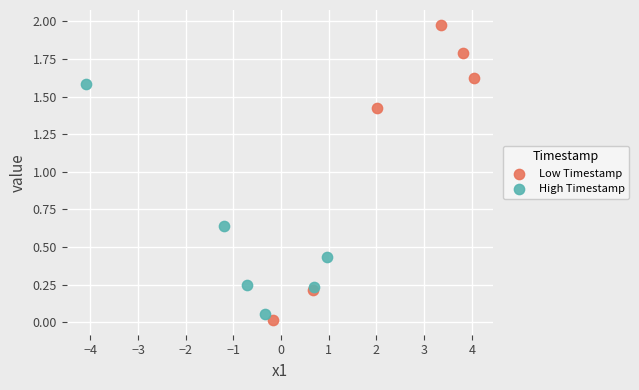

Which series contains the highest Y value?

Low Timestamp